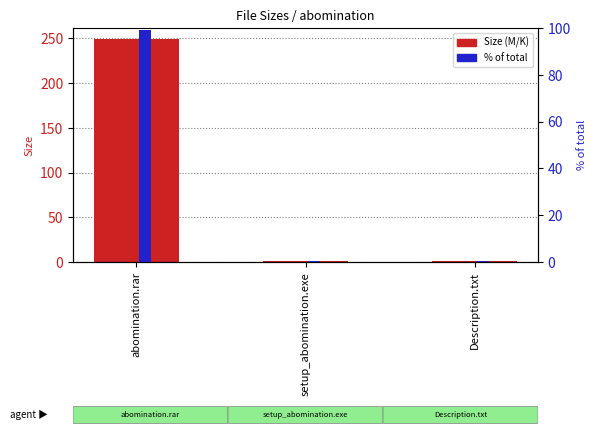

Is the value of Size at Description.txt greater than the value of % of total at abomination.rar?

No